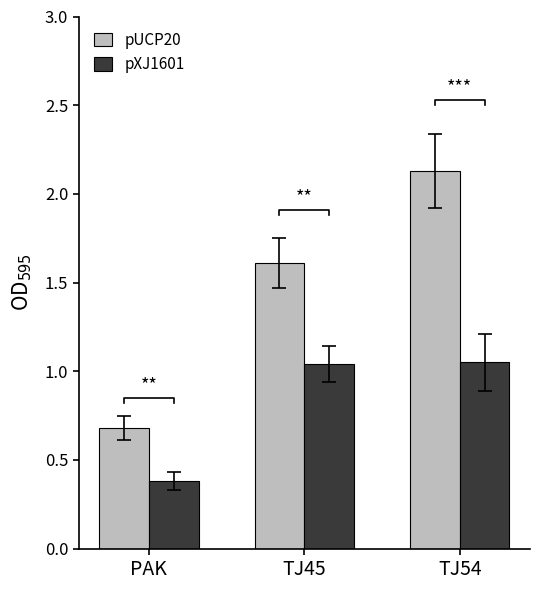

What is the label of the 2nd bar from the left?

TJ45